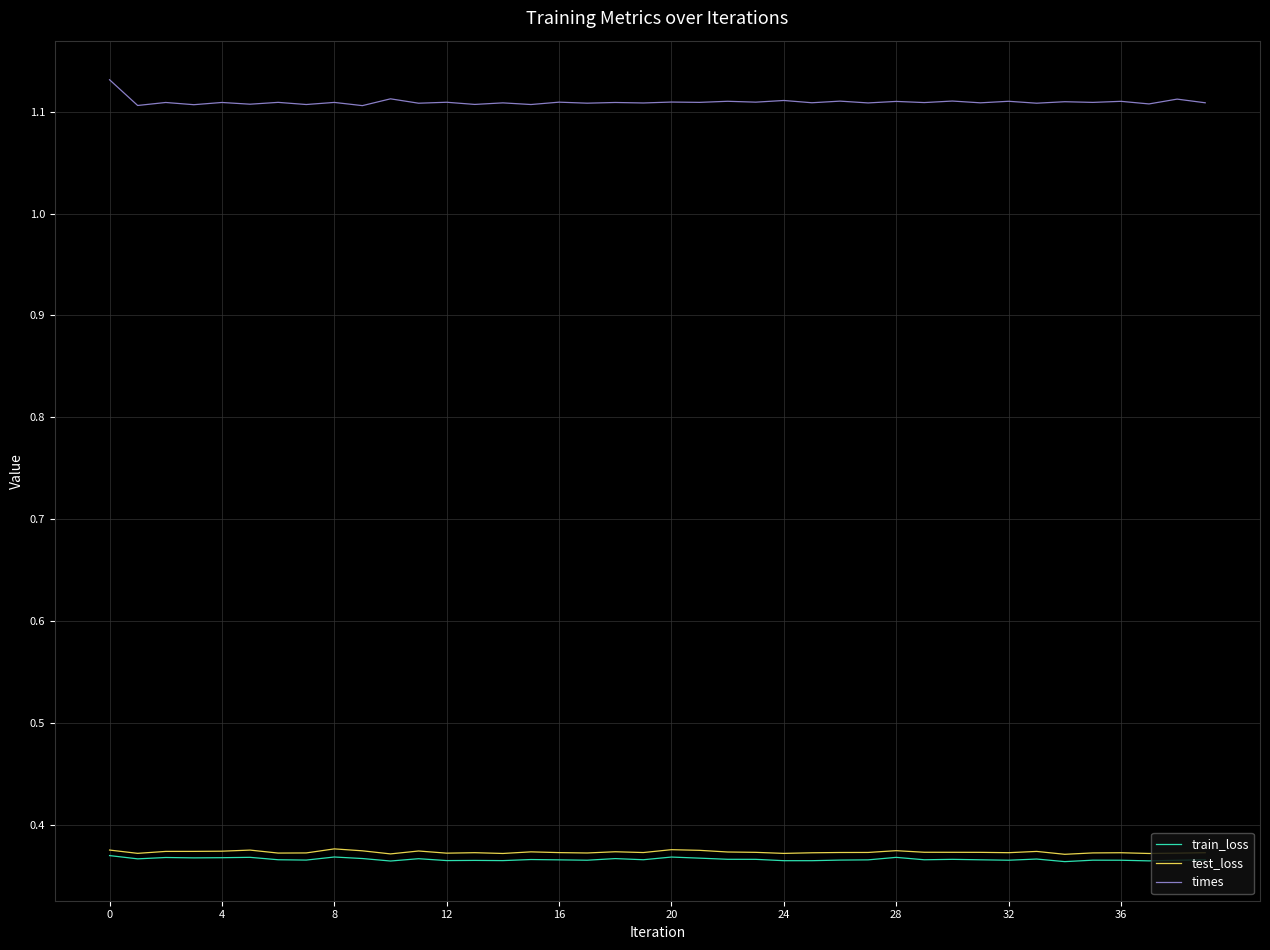

True or false: train_loss and times cross at least once.

False